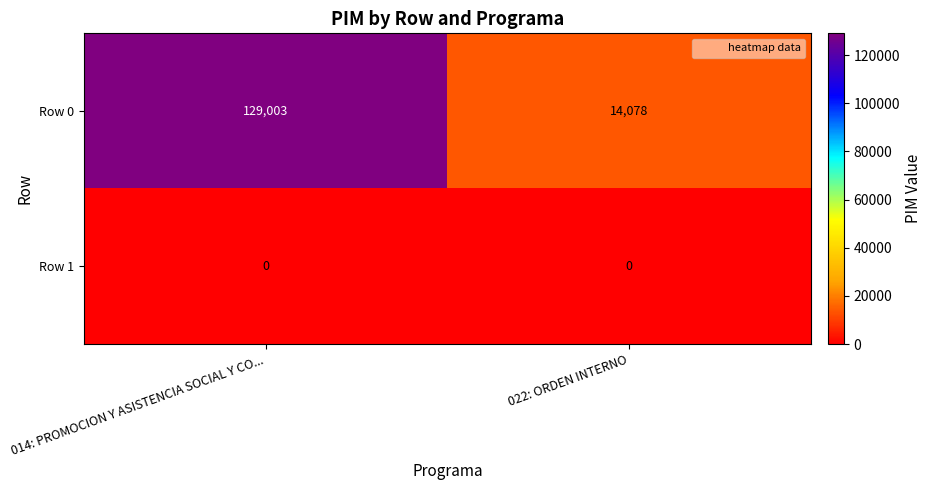

What is the difference between the Row 0 values at 014: PROMOCION Y ASISTENCIA SOCIAL Y CO... and 022: ORDEN INTERNO?

114925